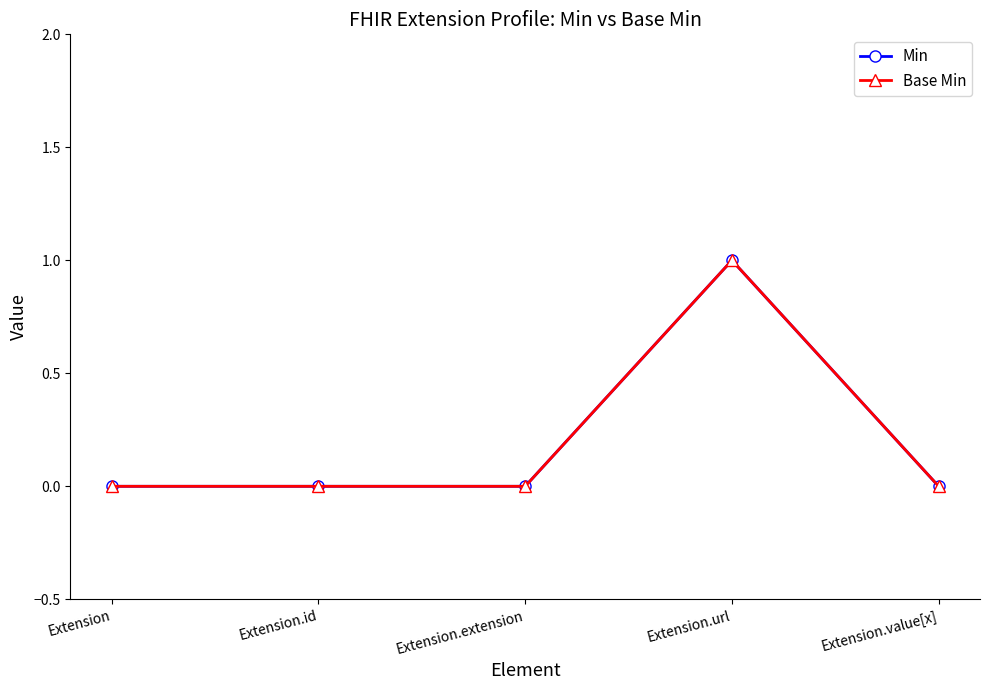

Does the chart have visible grid lines?

No